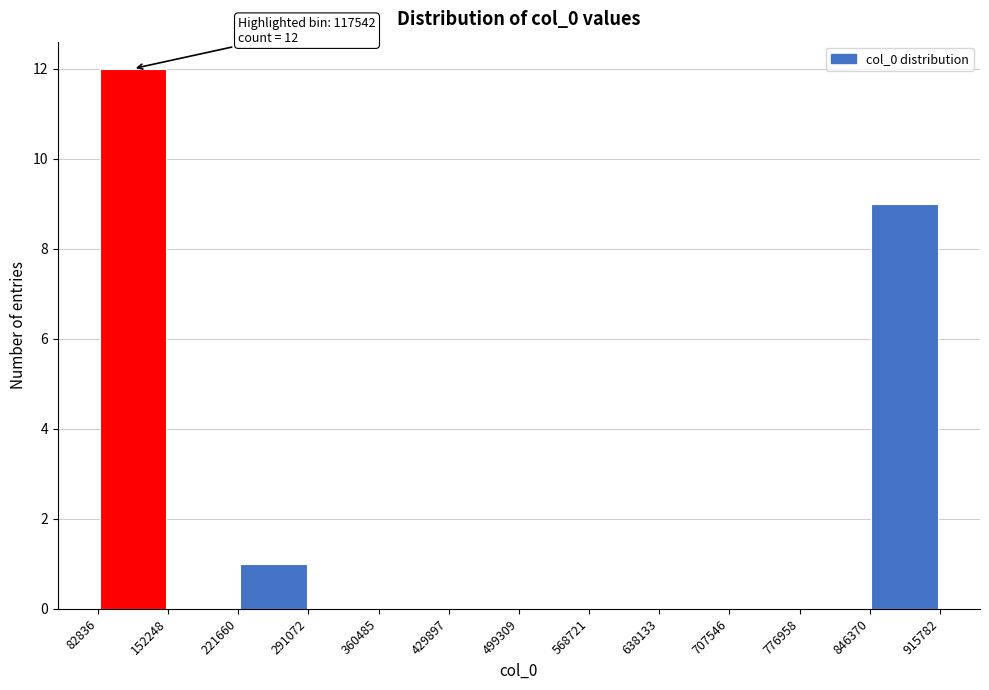

Over which range of the x-axis is the bar tallest?

82836 to 152248